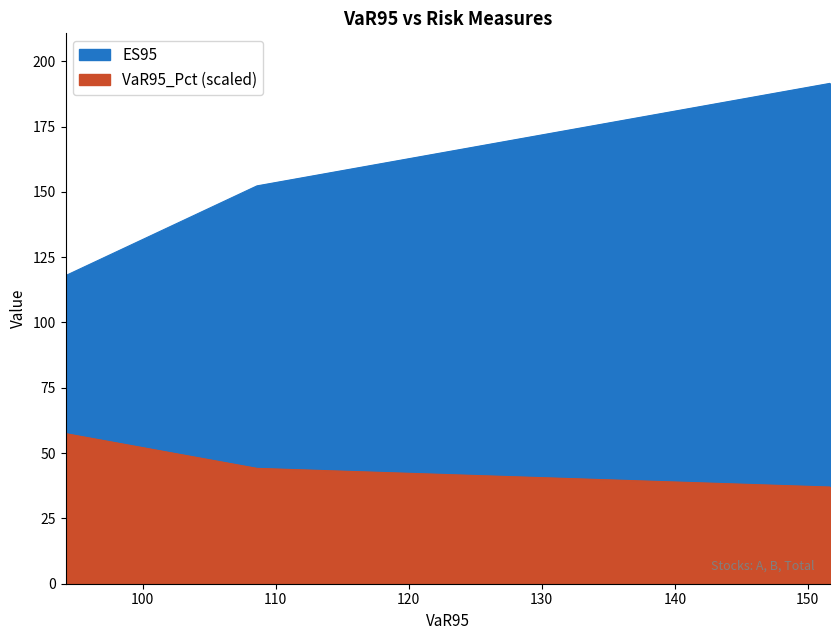

At which label is ES95 closest to 154?

B